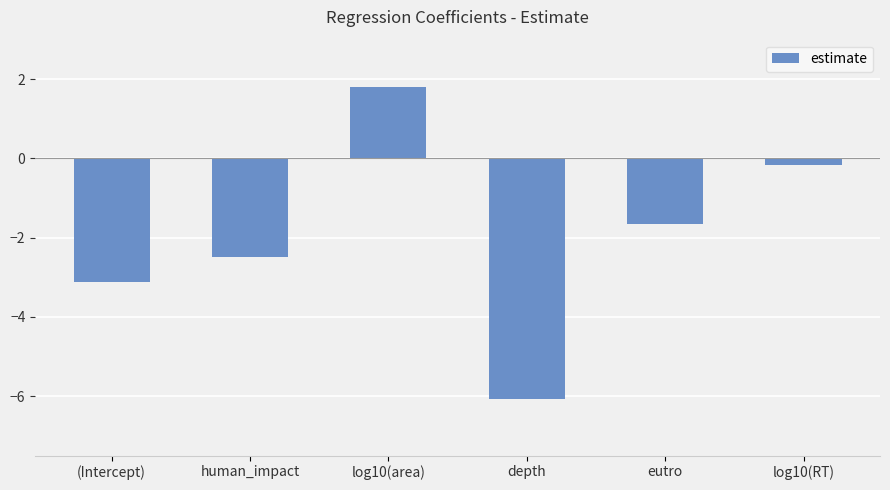

What is the minimum value shown in the chart?

-6.1